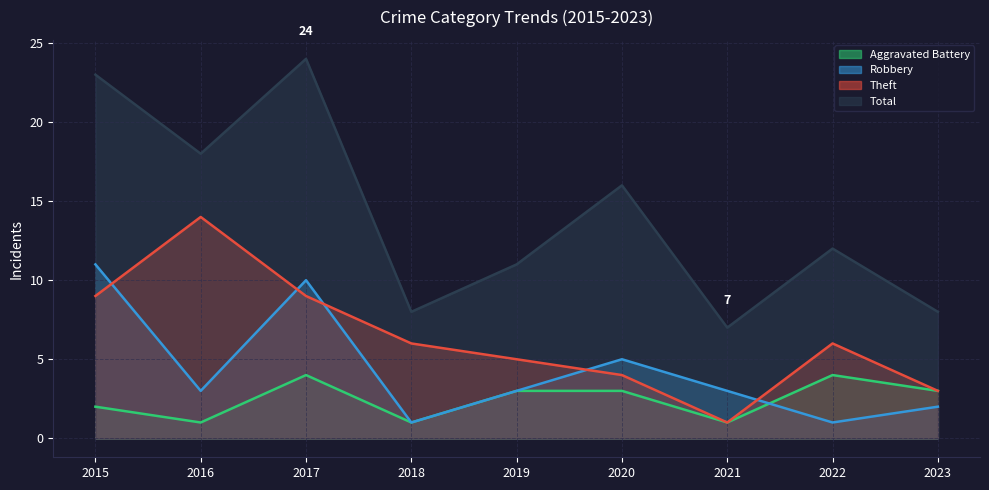

At which category does the chart reach its peak across all series?

2017